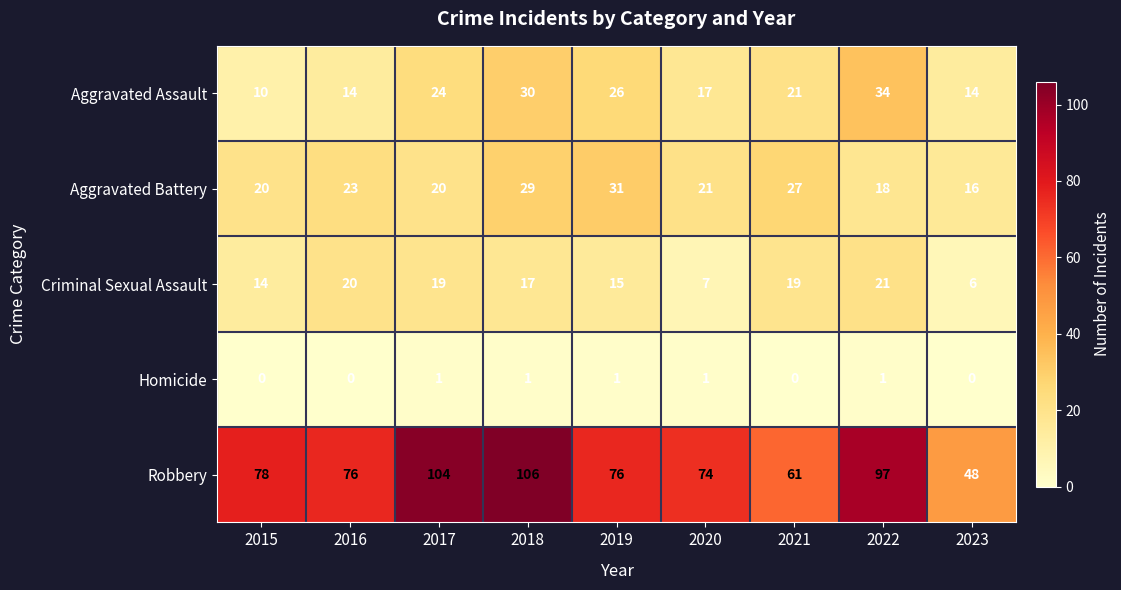

What is the sum of all Criminal Sexual Assault values?

138